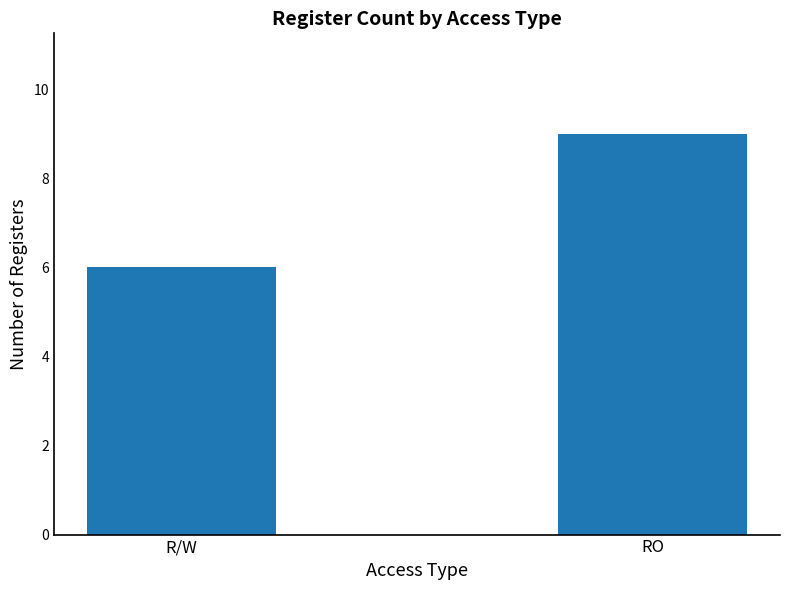

The chart shows a value of 9 at RO. True or false?

True